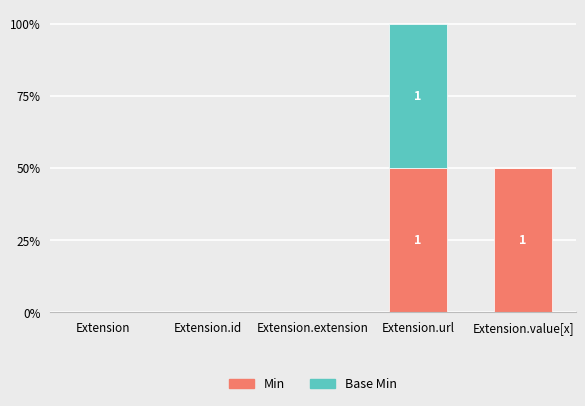

What are all the series names shown in the legend?

Min, Base Min